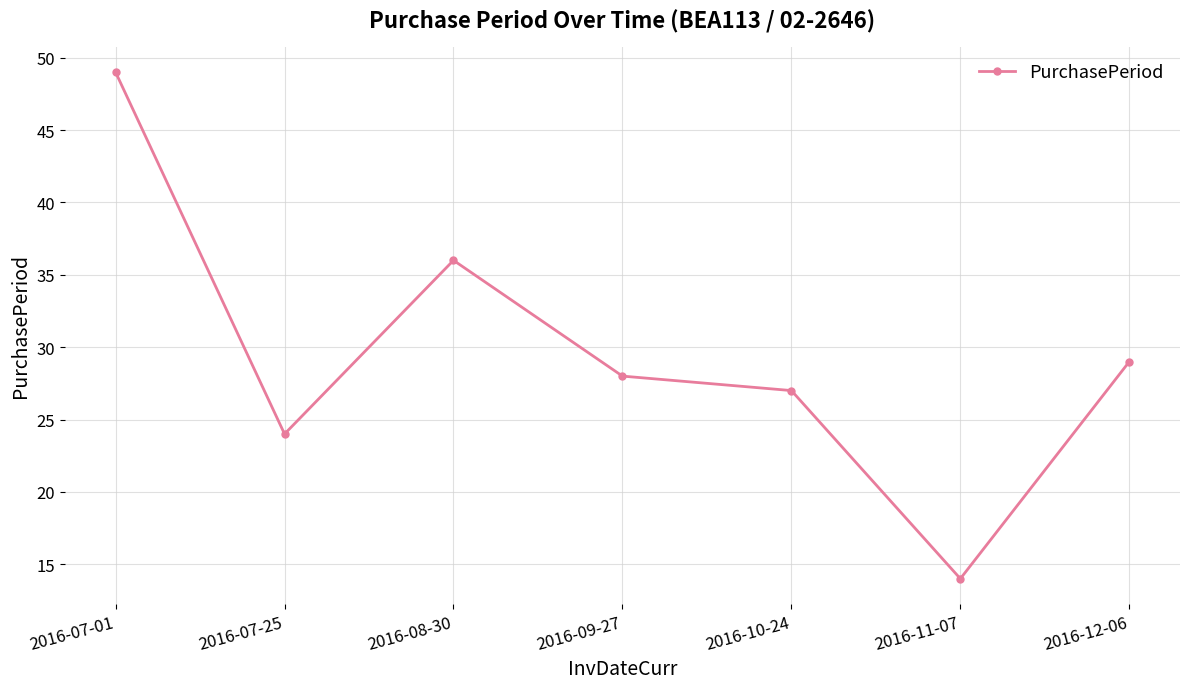

Which has a higher value, 2016-11-07 or 2016-08-30?

2016-08-30